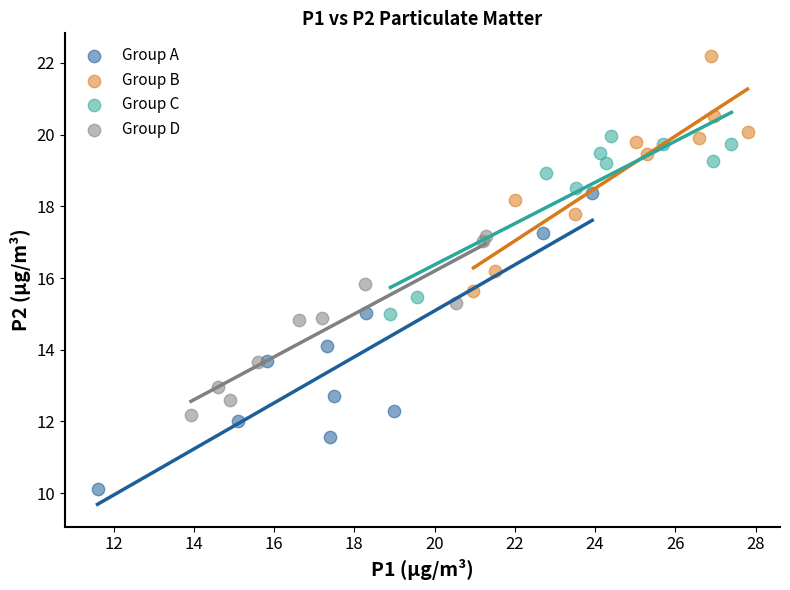

What are all the series names shown in the legend?

Group A, Group B, Group C, Group D